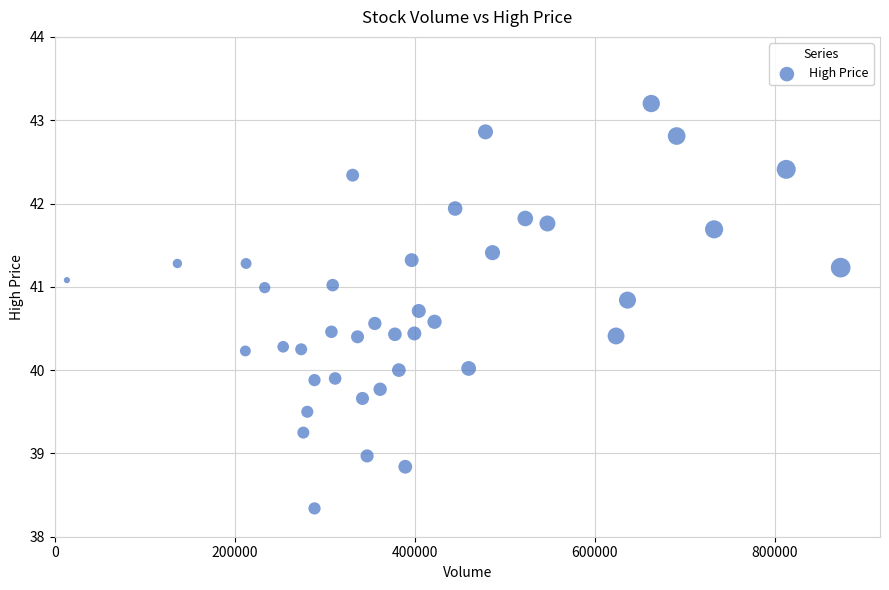

What is the range of Y values (max minus min)?

4.9